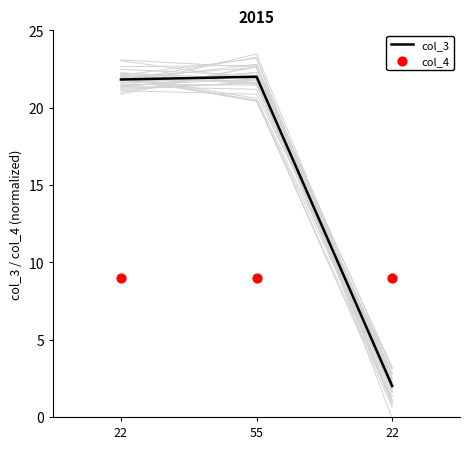

Is the value of col_3 at 55 greater than the value of col_4 at 22?

Yes